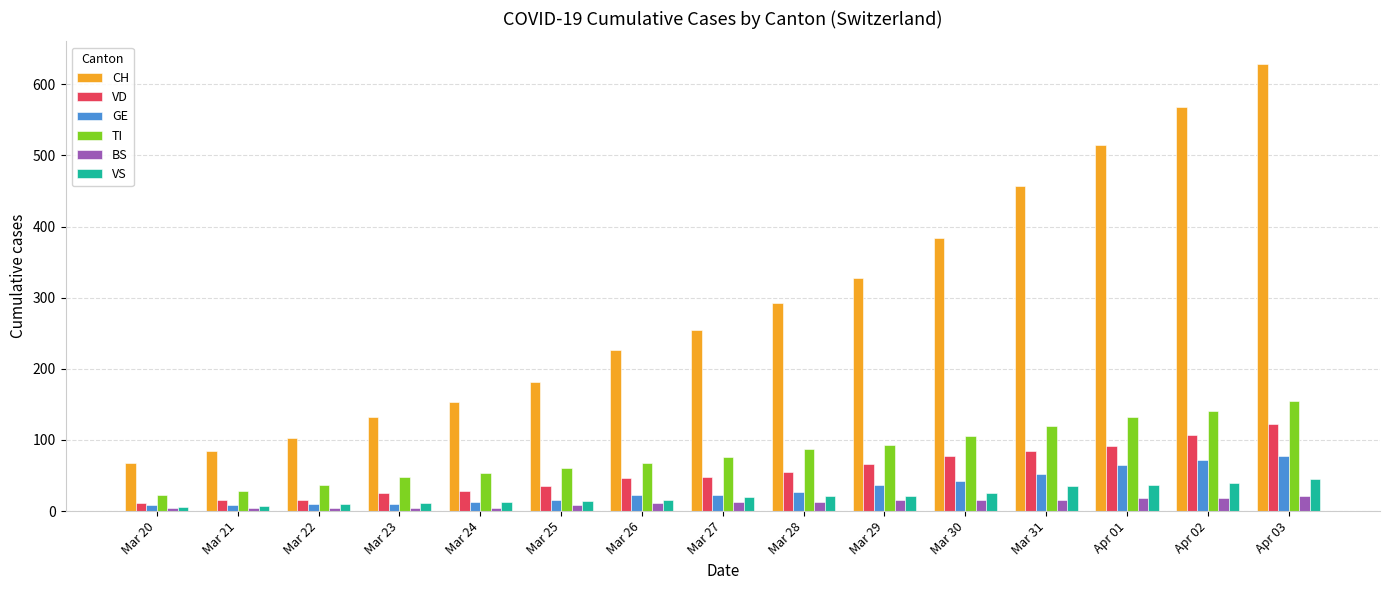

What is the average value of the GE series?

32